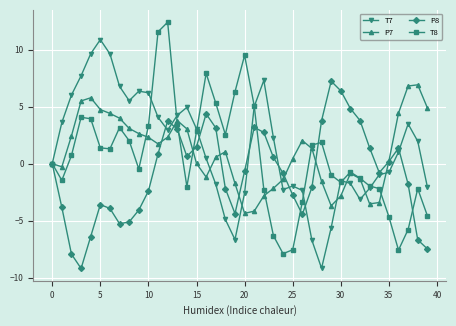

Rank the series by their average value, from lowest to highest.

P8, T8, P7, T7